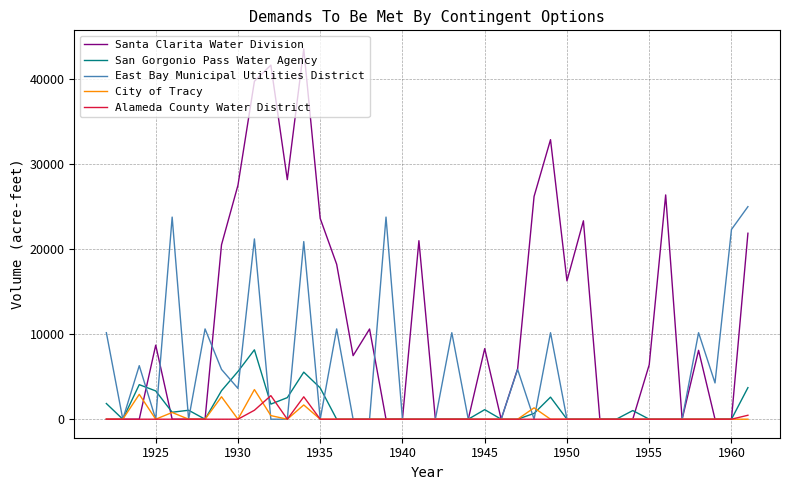

Which series has the largest range (max minus min)?

Santa Clarita Water Division